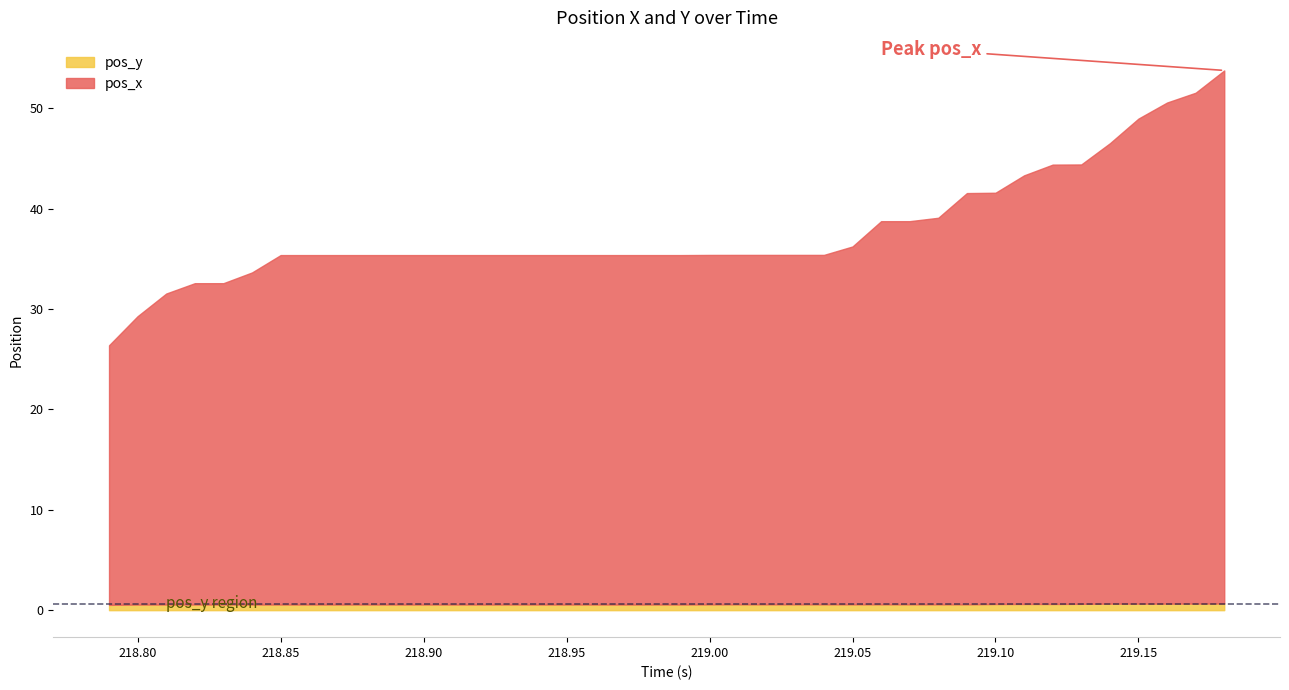

Between 19 and 35, which series saw the biggest shift?

pos_x